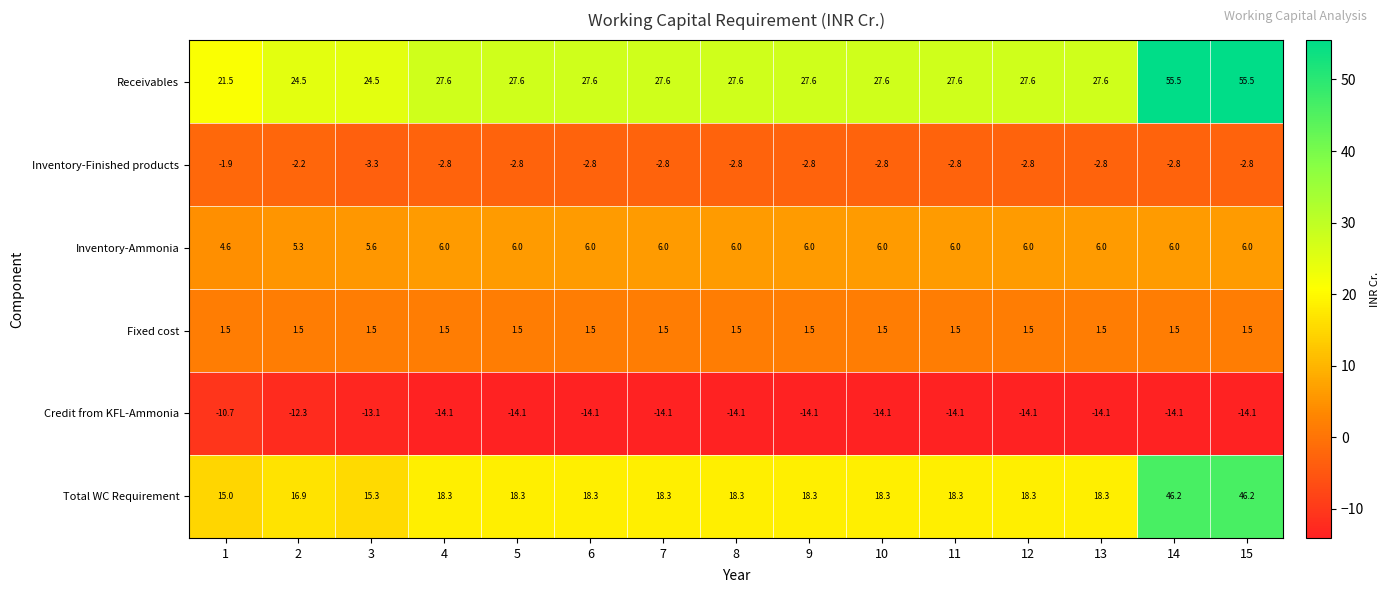

Read the Credit from KFL-Ammonia value at 14.

-14.1